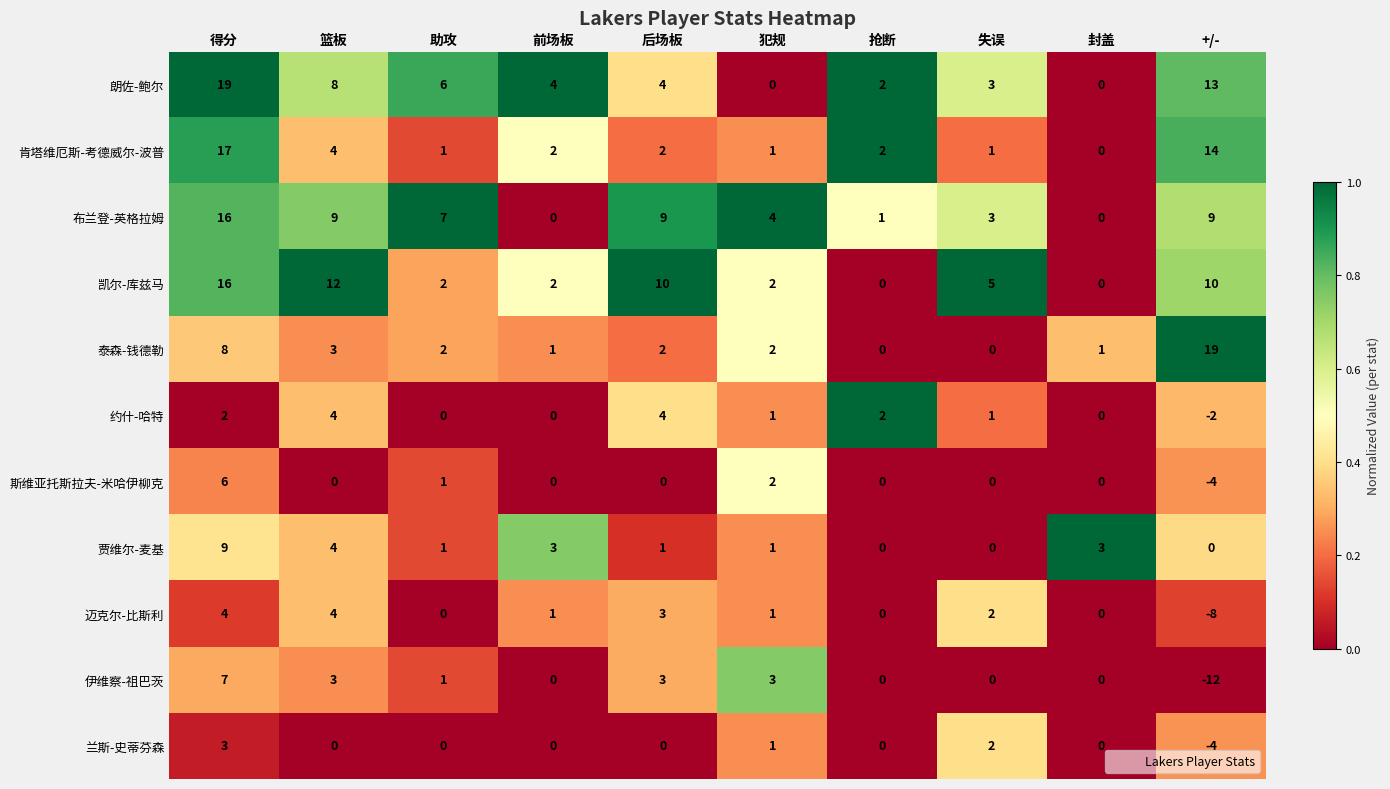

How many positive values does the 贾维尔-麦基 series have?

7